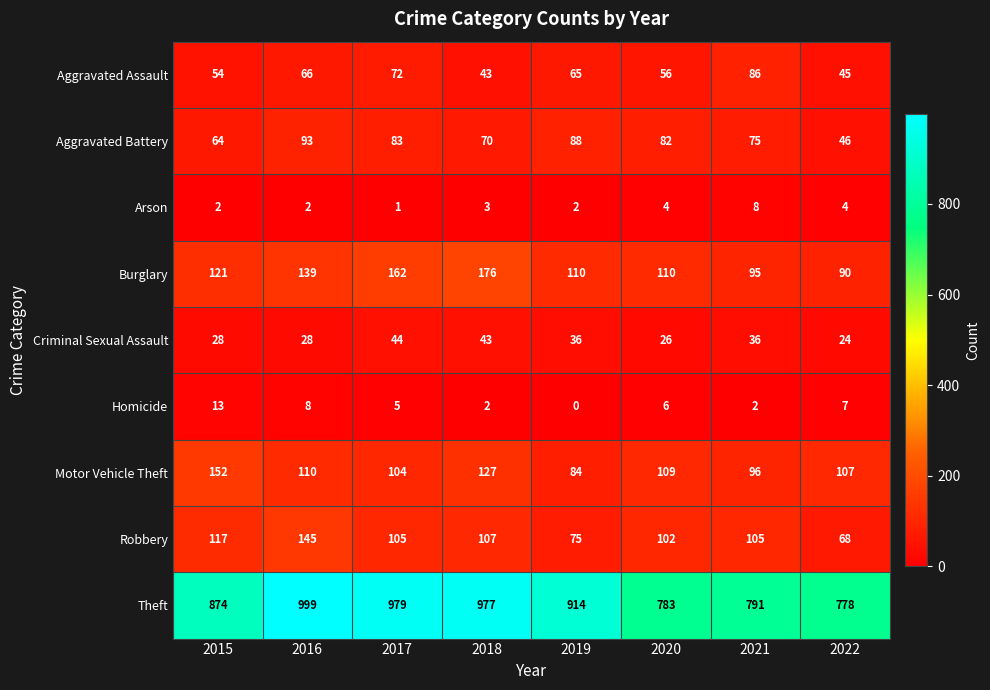

The Arson series shows 3 at 2018. True or false?

True